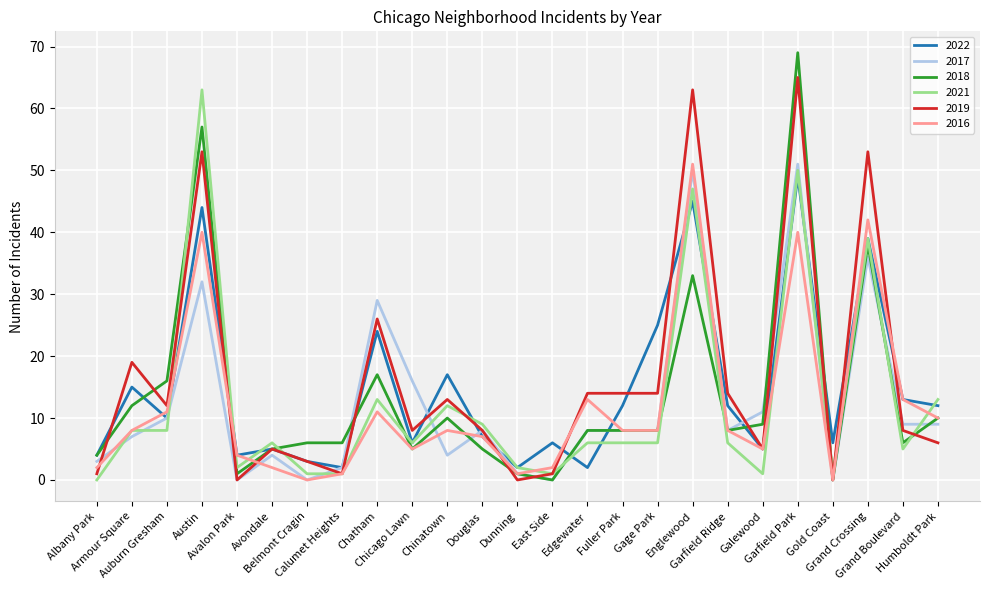

How many values in the 2022 series are below 10?

12